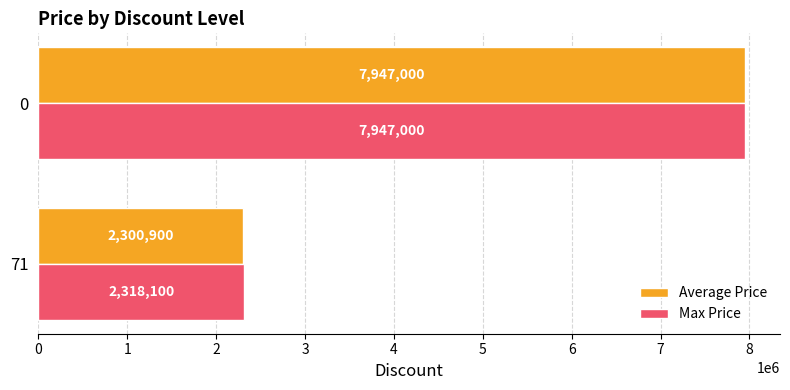

Which series has the largest range (max minus min)?

Average Price